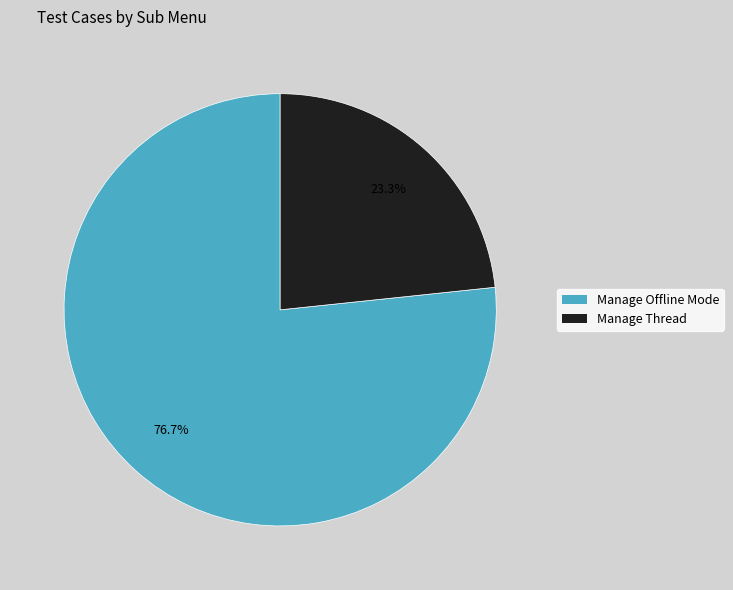

What is the ratio of the value at Manage Thread to the value at Manage Offline Mode?

0.3